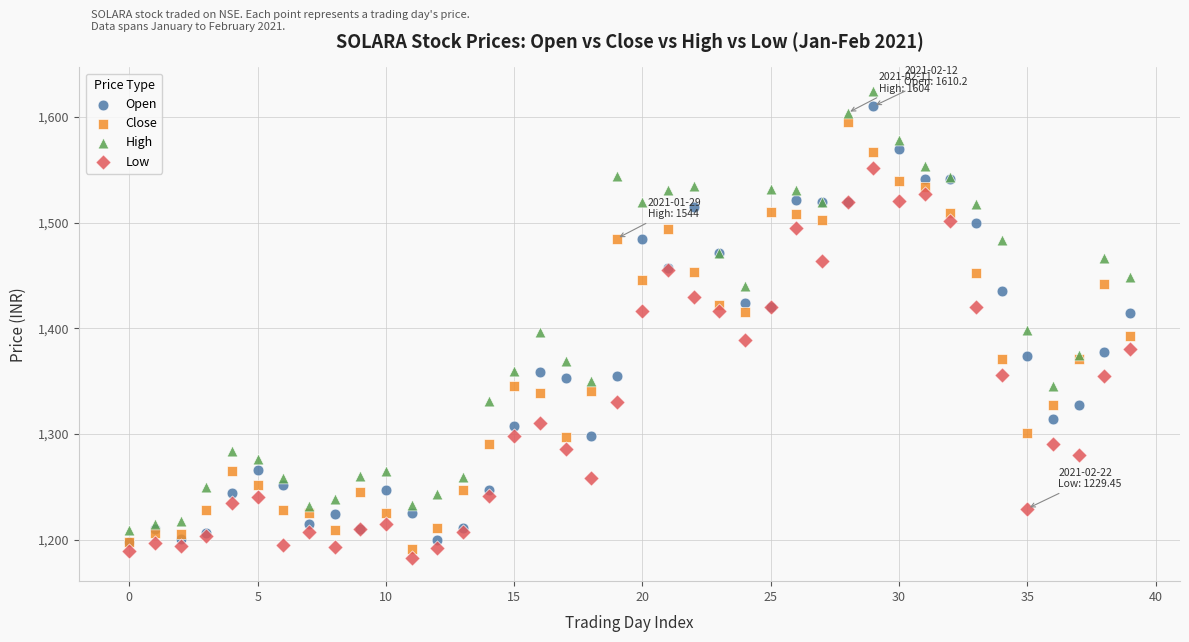

Which series has the largest Y range (max minus min)?

High